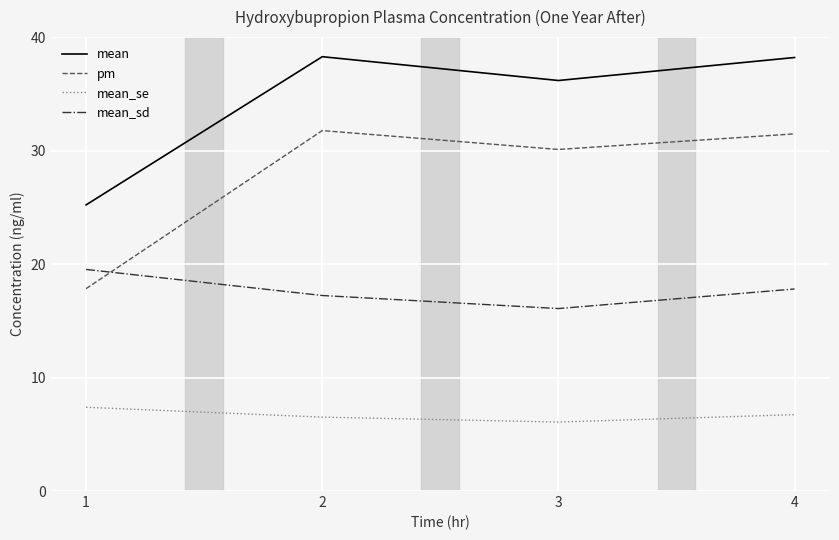

List the series in order of their overall mean, highest first.

mean, pm, mean_sd, mean_se